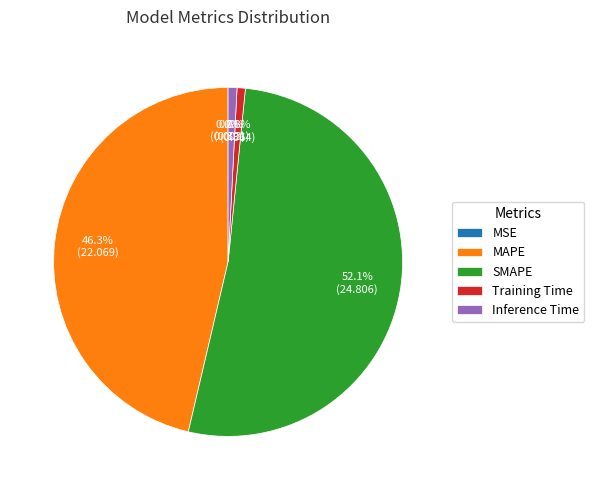

Between Training Time and MAPE, which is larger?

MAPE